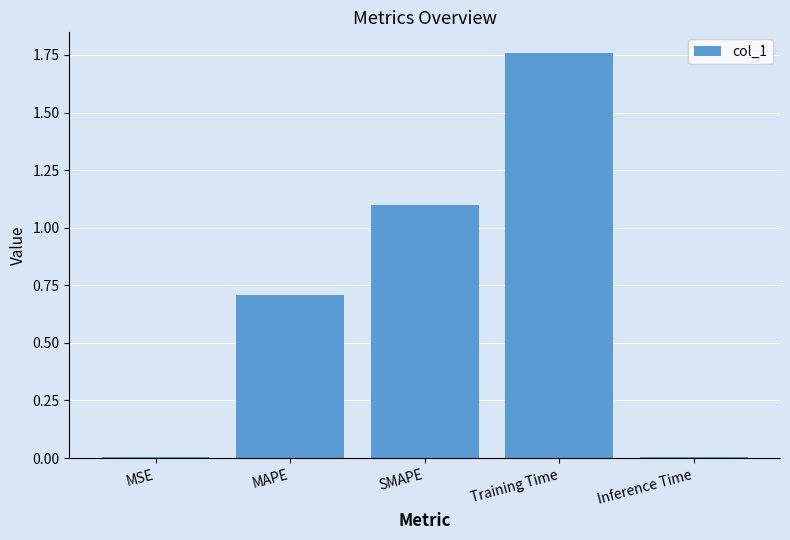

What is the value of the 3rd bar from the left?

1.1